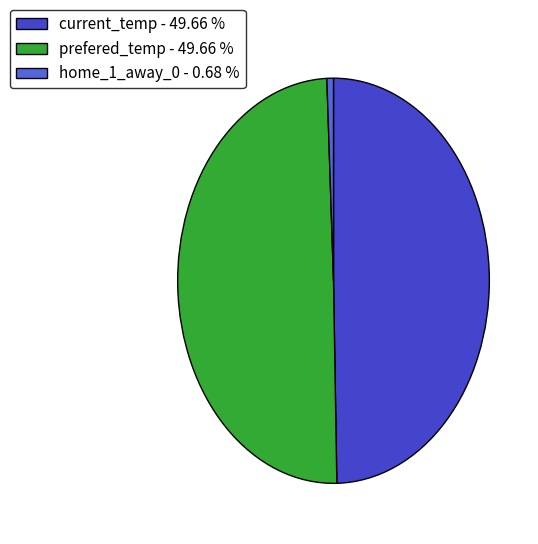

Between prefered_temp - 49.66 % and home_1_away_0 - 0.68 %, which is larger?

prefered_temp - 49.66 %